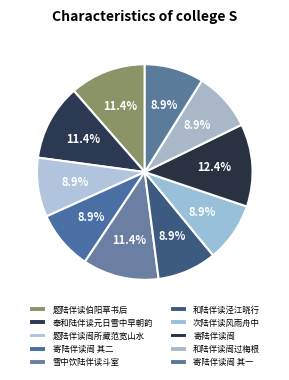

What percentage is the 次陆伴读风雨舟中 slice, to the nearest percent?

9%